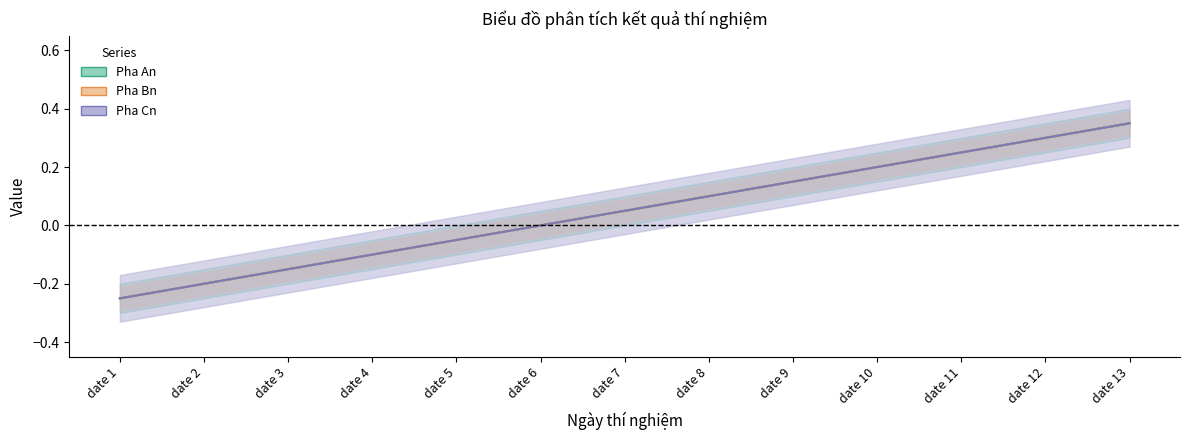

The value of Pha Cn at date 12 is 0.5. True or false?

False